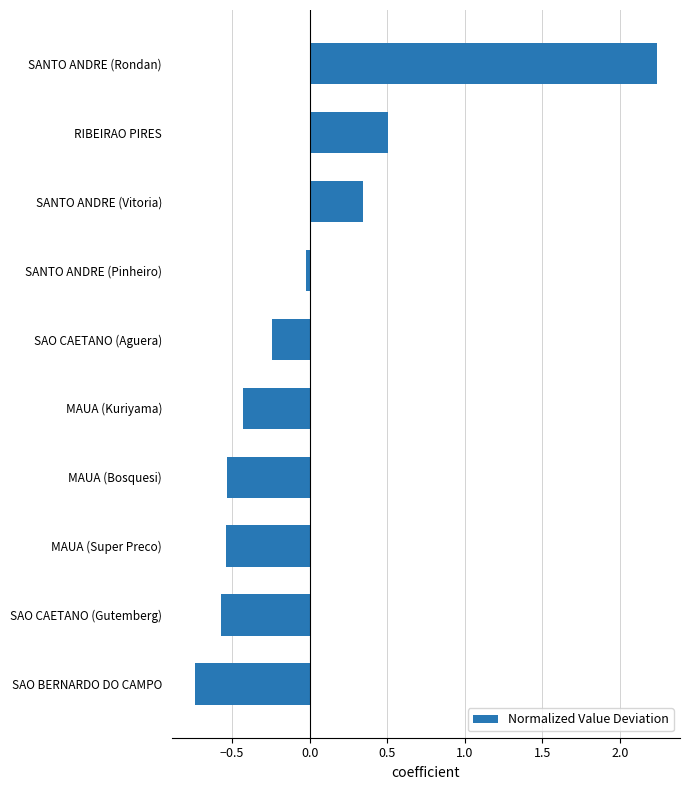

How many values are above zero?

3